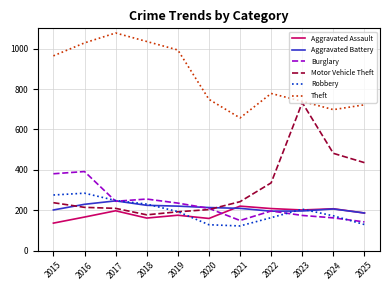

What is the total value across all series at 2019?

2013